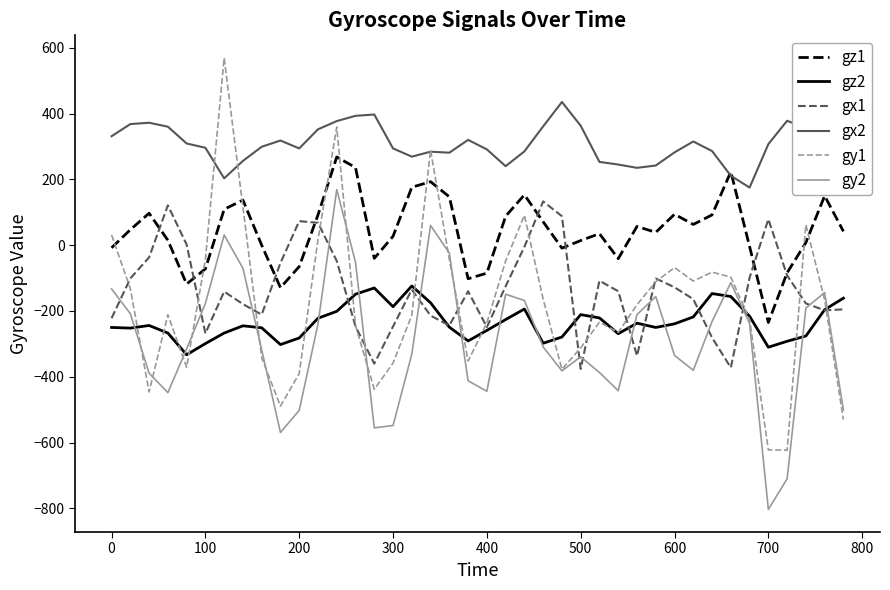

Which series has the largest total across all categories?

gx2